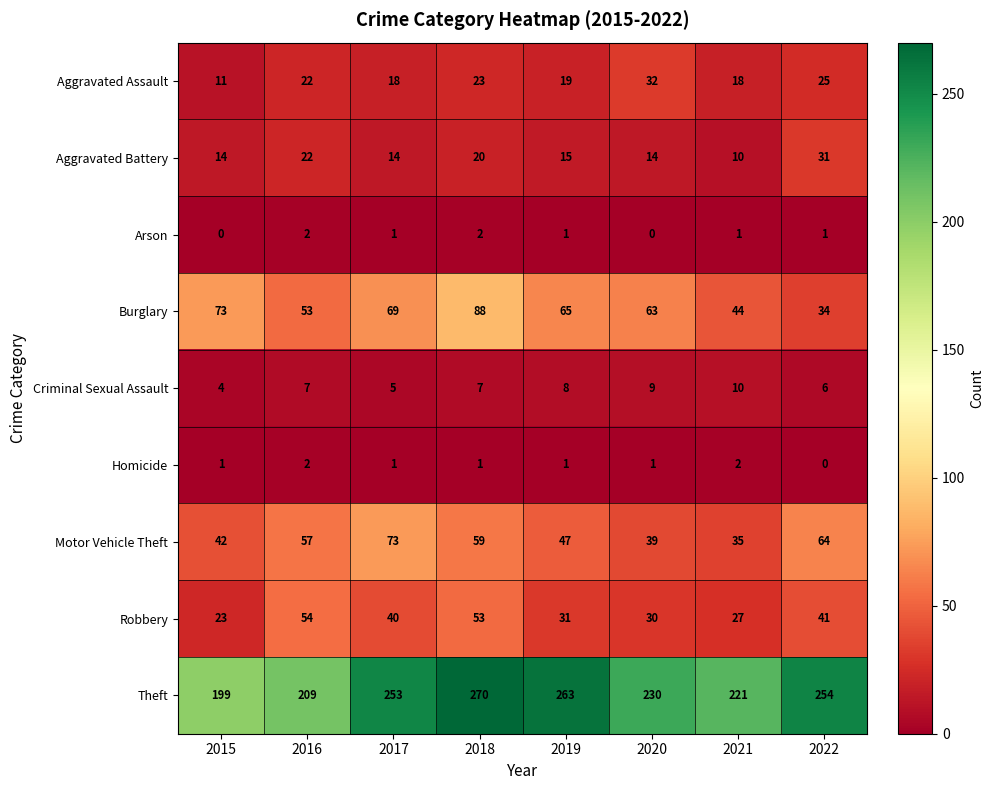

What is the difference between the Aggravated Battery values at 2020 and 2021?

4